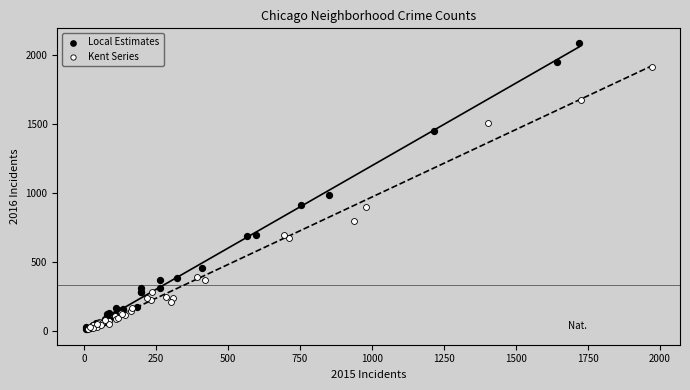

Which series has the largest Y range (max minus min)?

Local Estimates